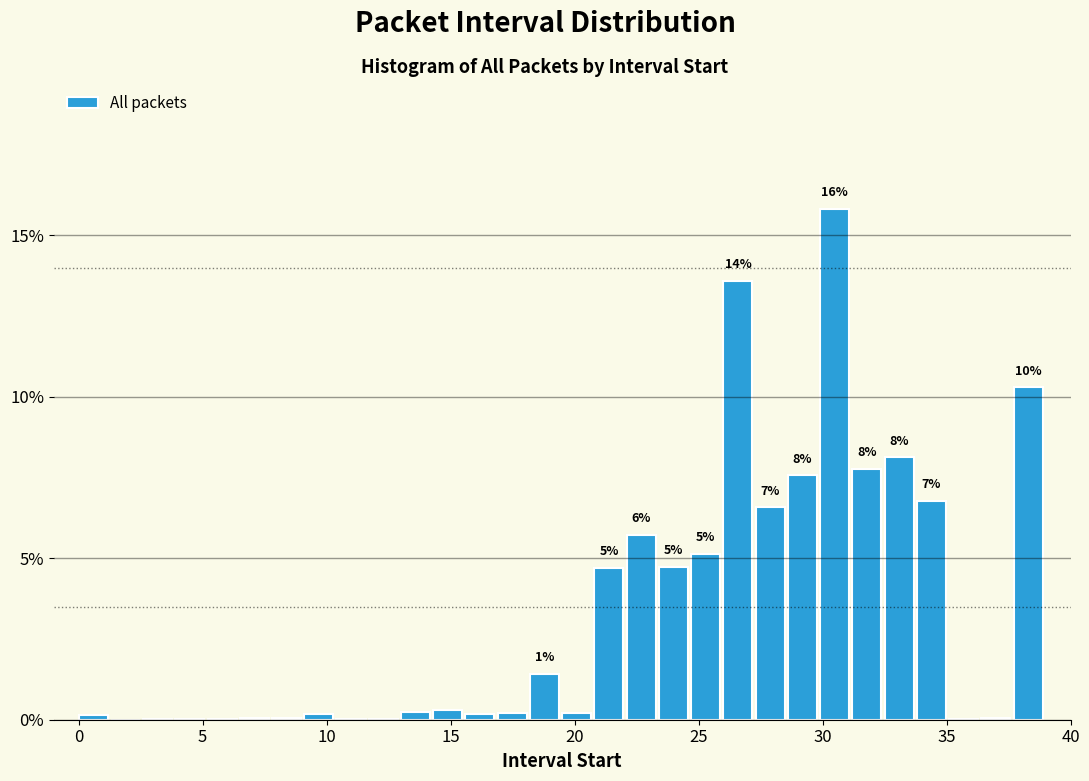

Around what value on the x-axis is the tallest bar? Give the approximate position of its centre, as read against the axis.

30.5